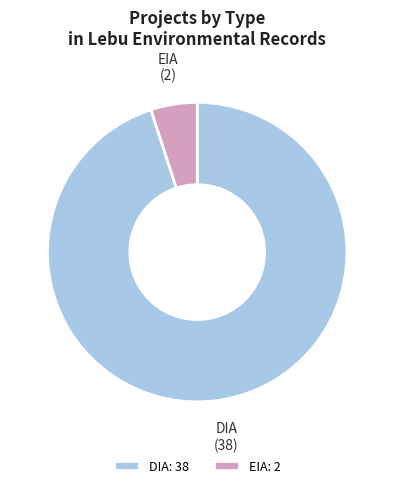

Between EIA and DIA, which is larger?

DIA